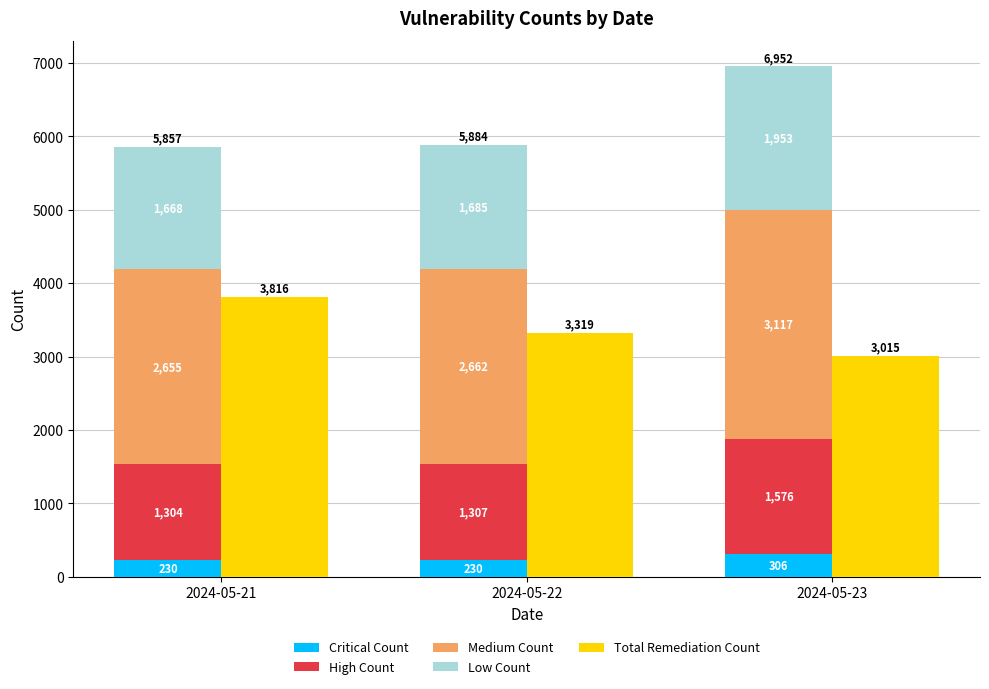

Which has a higher value, 2024-05-22 or 2024-05-21?

2024-05-22